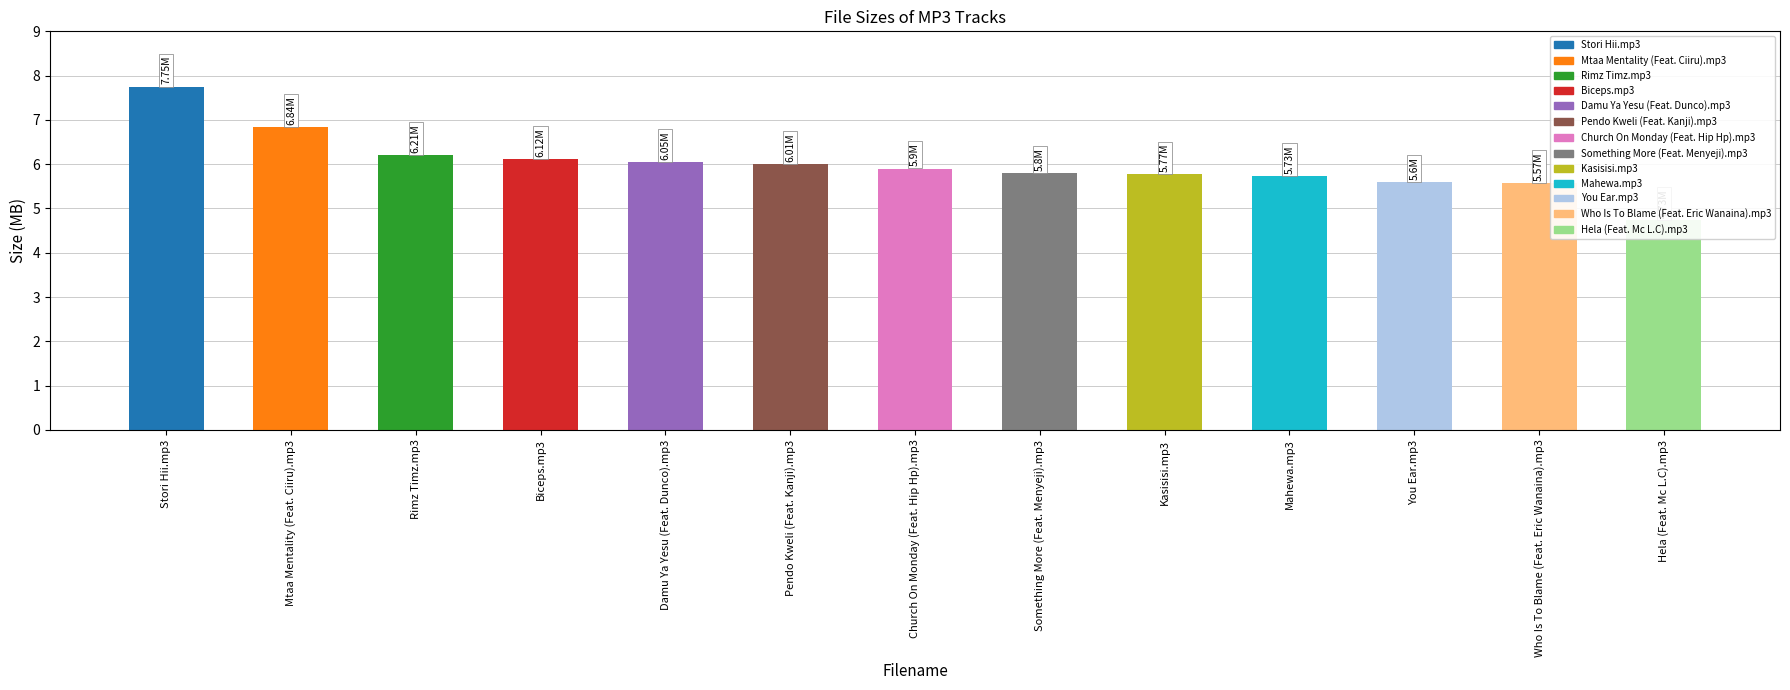

True or false: the data shows 8.4 at Who Is To Blame (Feat. Eric Wanaina).mp3.

False